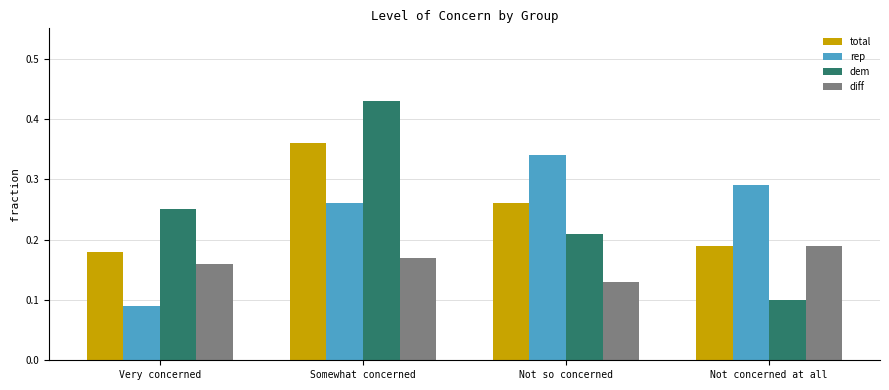

At which label is rep closest to 0?

Very concerned